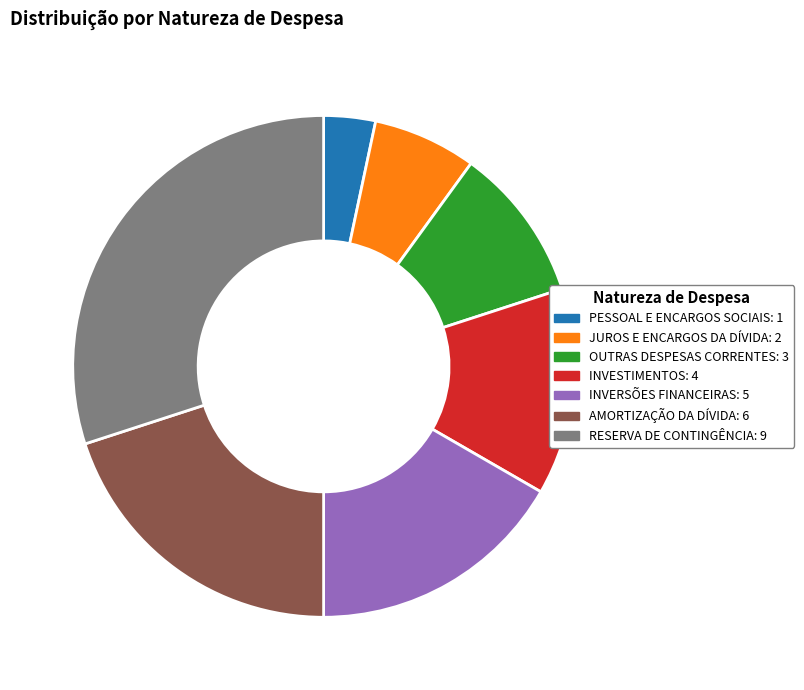

Rank the categories by value from lowest to highest.

PESSOAL E ENCARGOS SOCIAIS, JUROS E ENCARGOS DA DÍVIDA, OUTRAS DESPESAS CORRENTES, INVESTIMENTOS, INVERSÕES FINANCEIRAS, AMORTIZAÇÃO DA DÍVIDA, RESERVA DE CONTINGÊNCIA